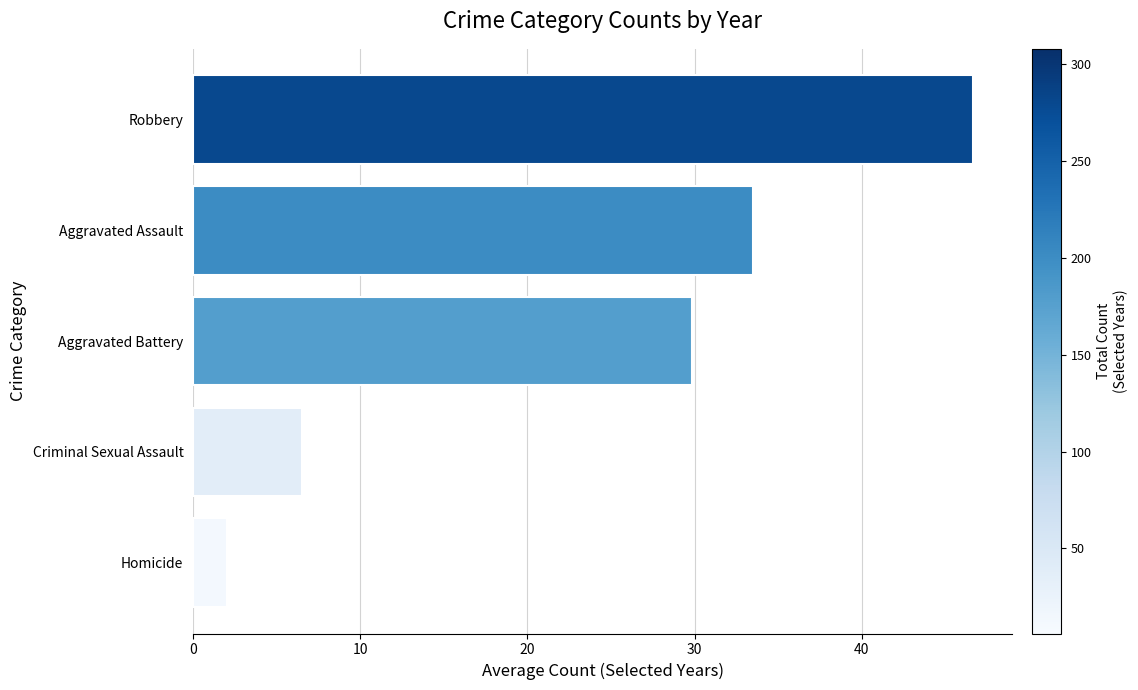

What is the greatest value displayed?

46.7